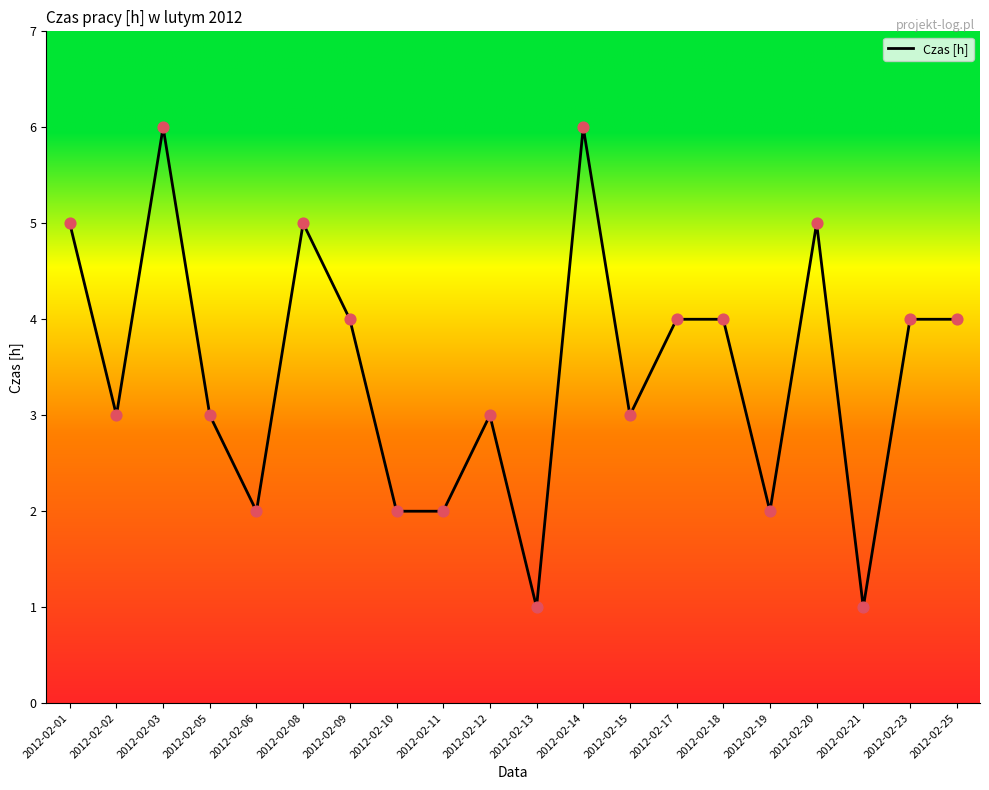

What is the change in value from 2012-02-02 to 2012-02-03?

+3